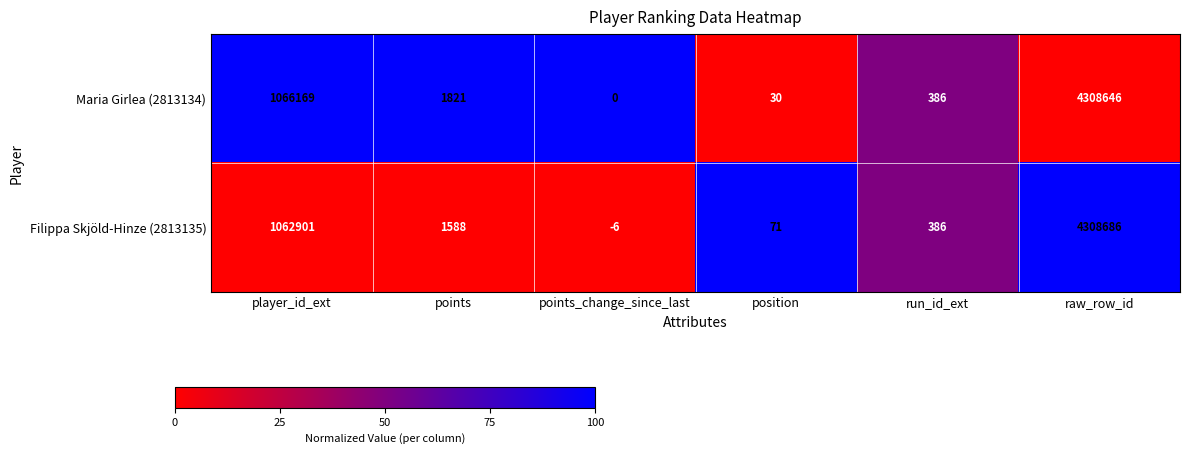

Reading right to left, what are all the values shown in this chart?

Maria Girlea (2813134): raw_row_id=4308646	run_id_ext=386	position=30	points_change_since_last=0	points=1821	player_id_ext=1066169
Filippa Skjöld-Hinze (2813135): raw_row_id=4308686	run_id_ext=386	position=71	points_change_since_last=-6	points=1588	player_id_ext=1062901